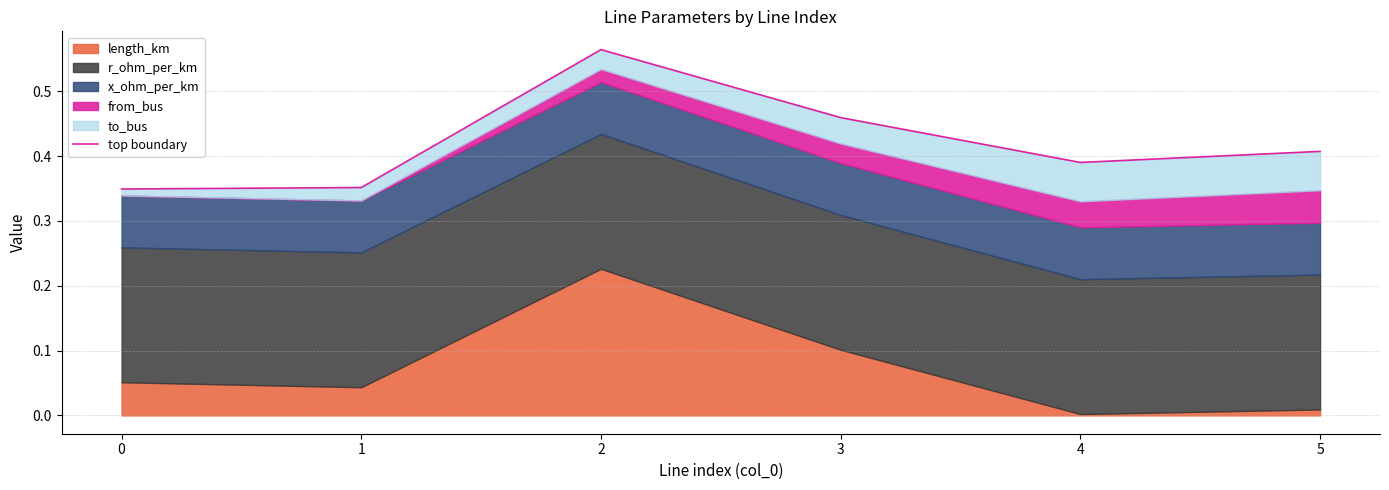

Count the values in the range 0 to 1.

6